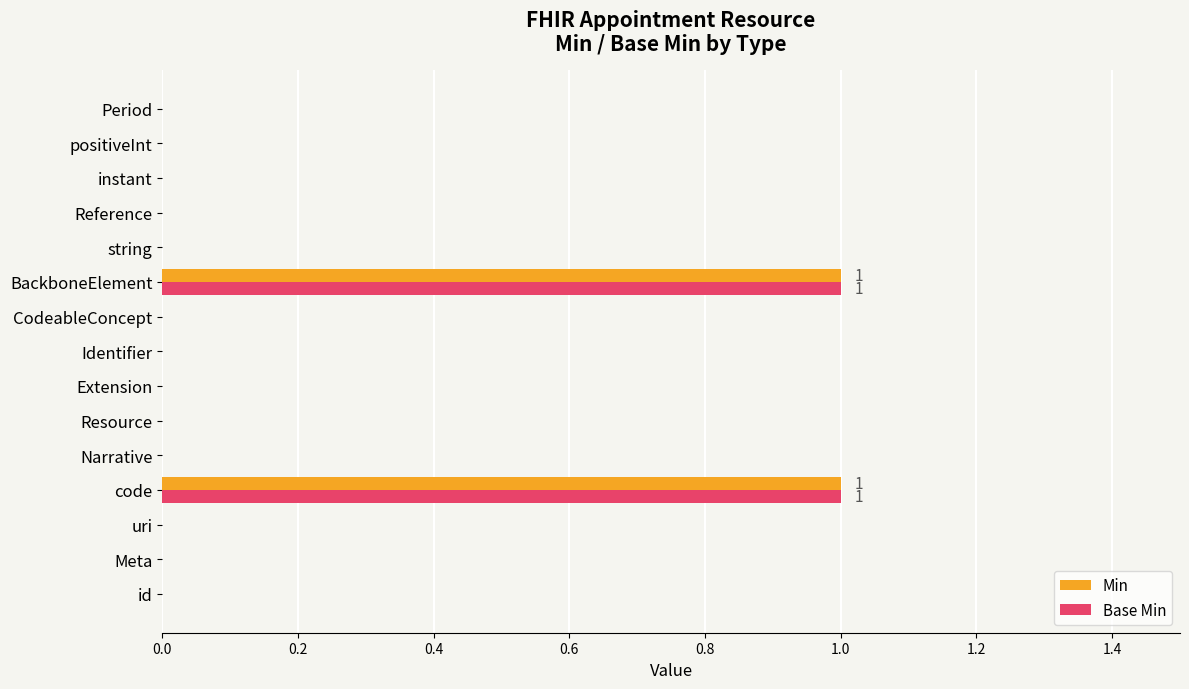

The Base Min series shows 1 at code. True or false?

True